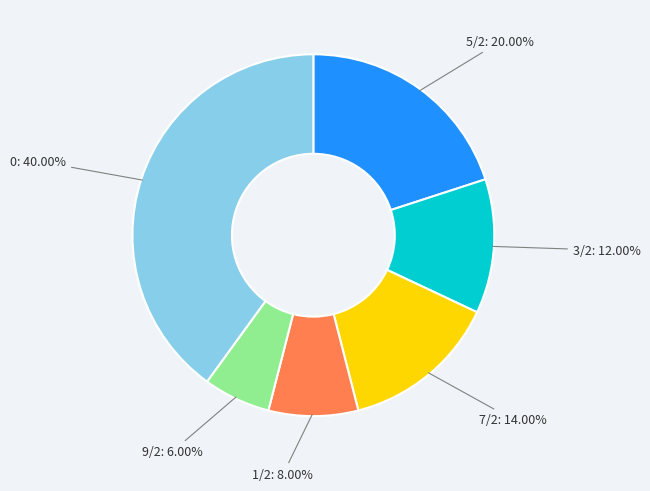

Is there a majority slice in this chart?

No